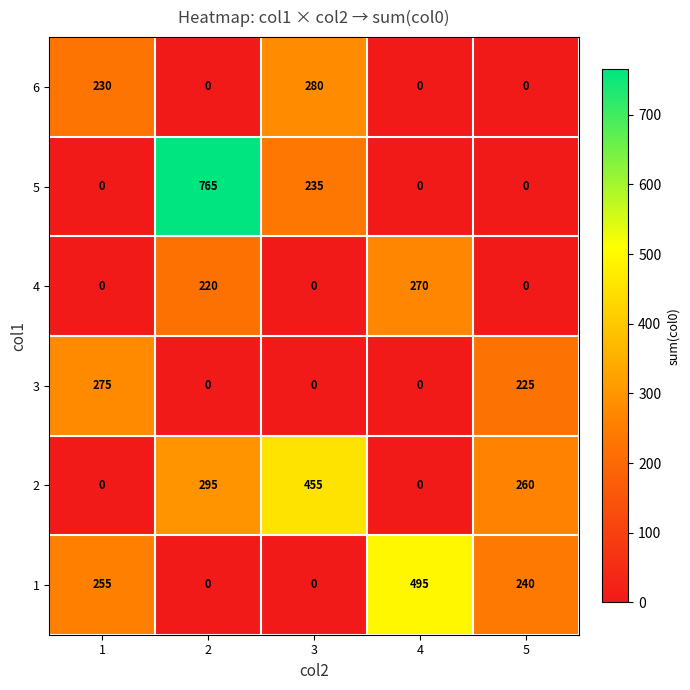

Count the number of data series in this chart.

6